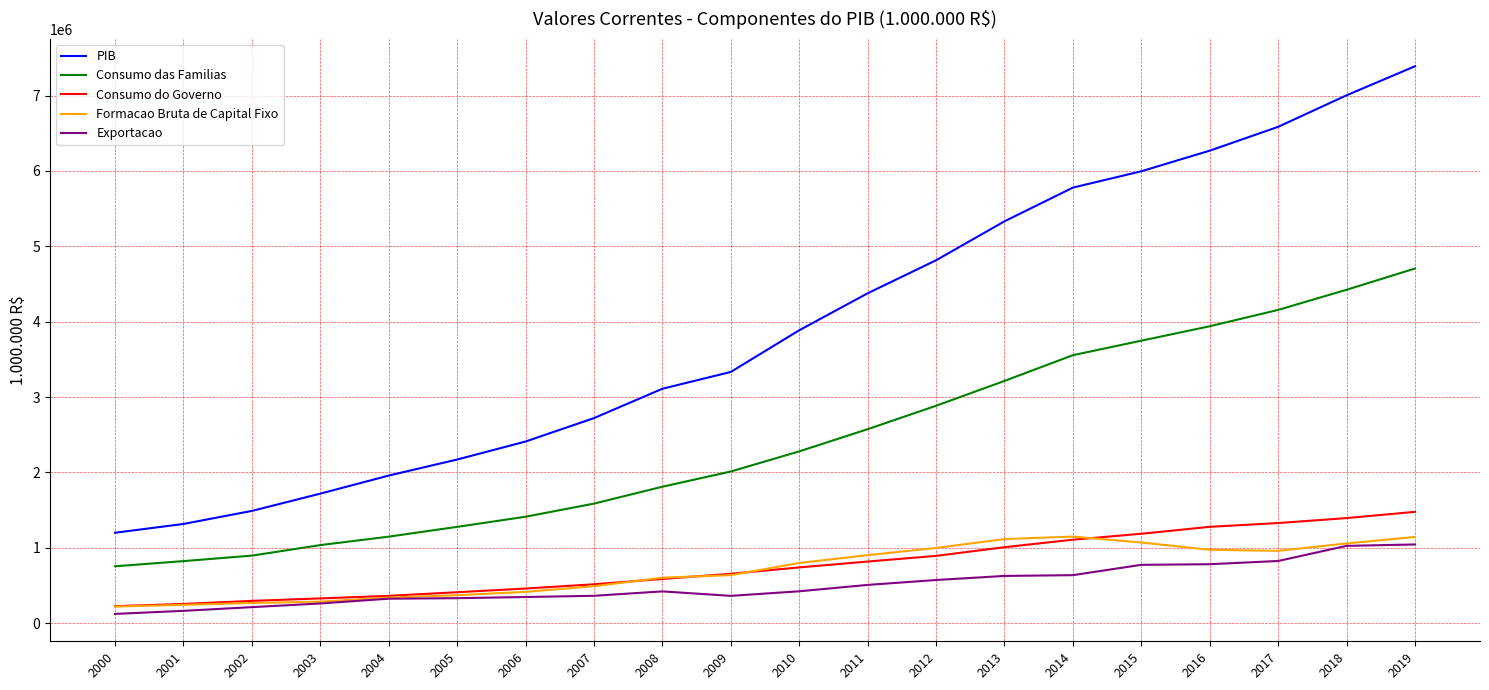

Which series has the largest total across all categories?

PIB